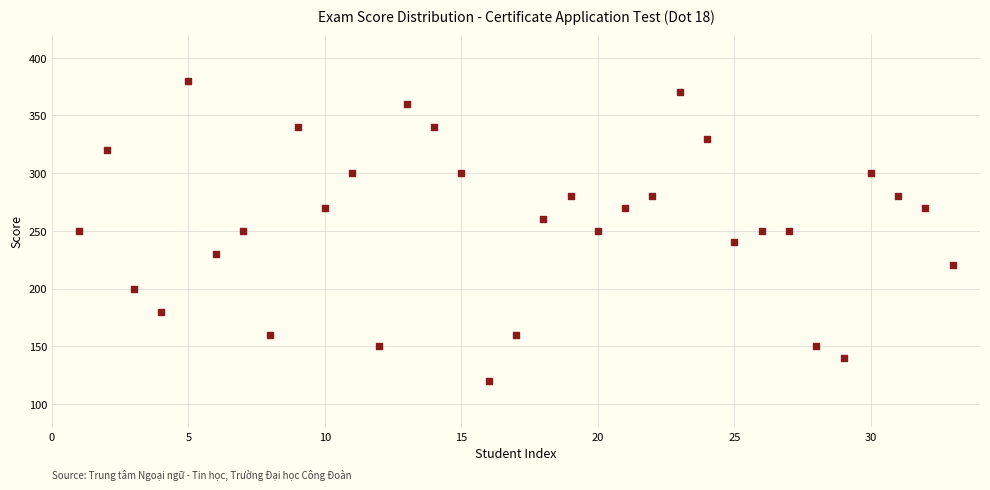

What is the range of X values (max minus min)?

32